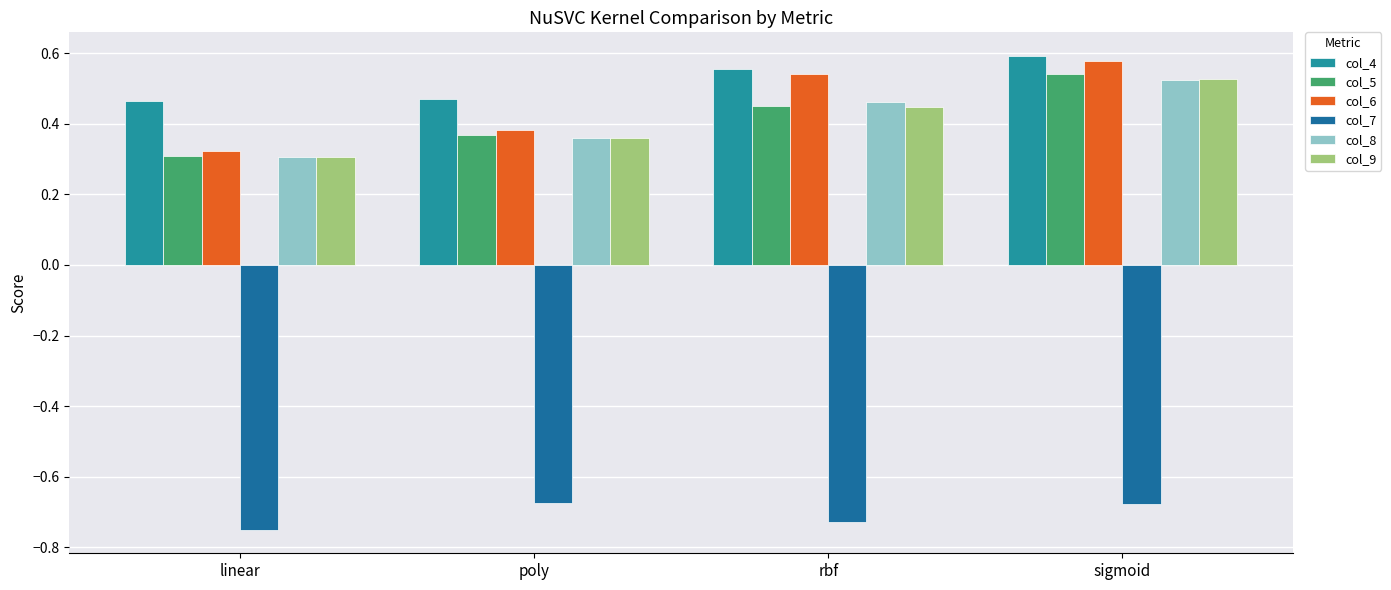

Are the bars grouped side by side (vs. stacked)?

Yes